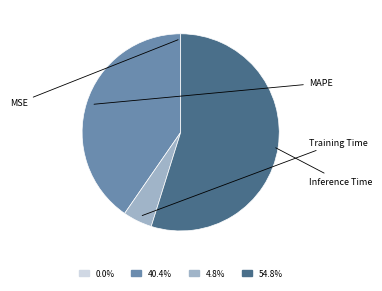

Is there a majority slice in this chart?

Yes